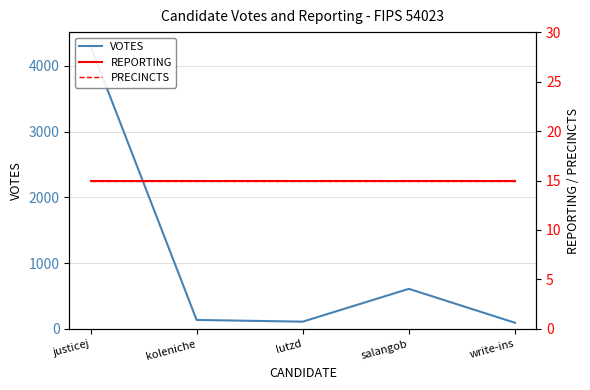

At which category is the sum across all series the highest?

justicej